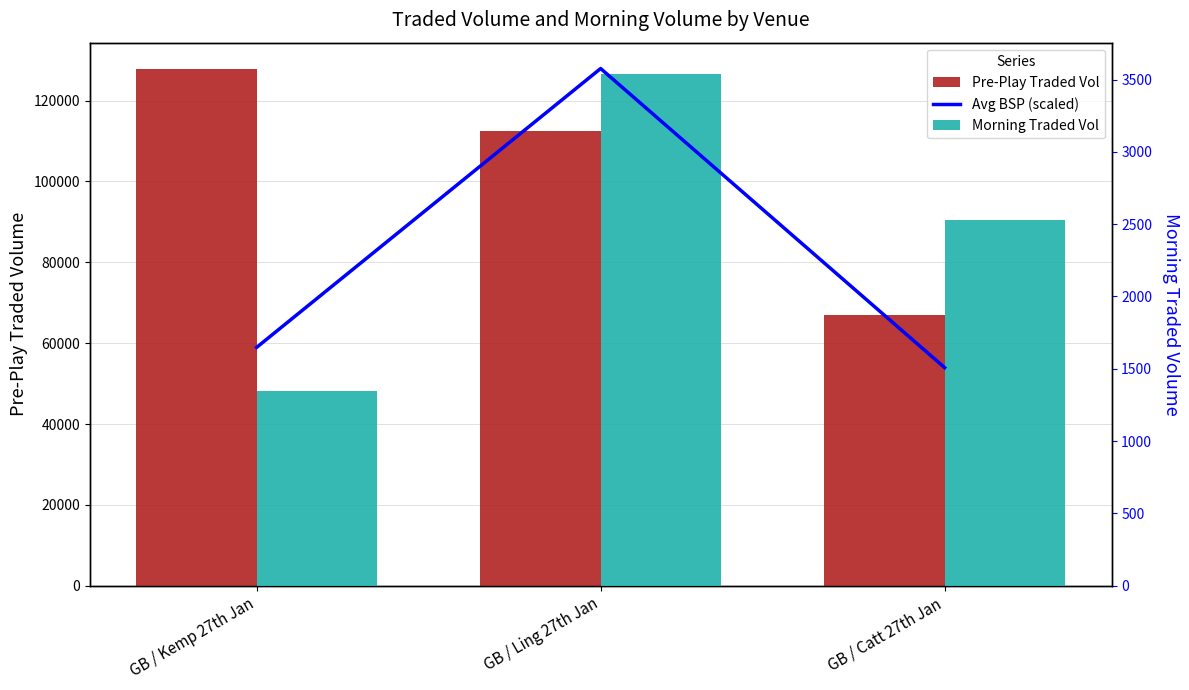

The value of Avg BSP (scaled) at GB / Ling 27th Jan is 3576.0. True or false?

True